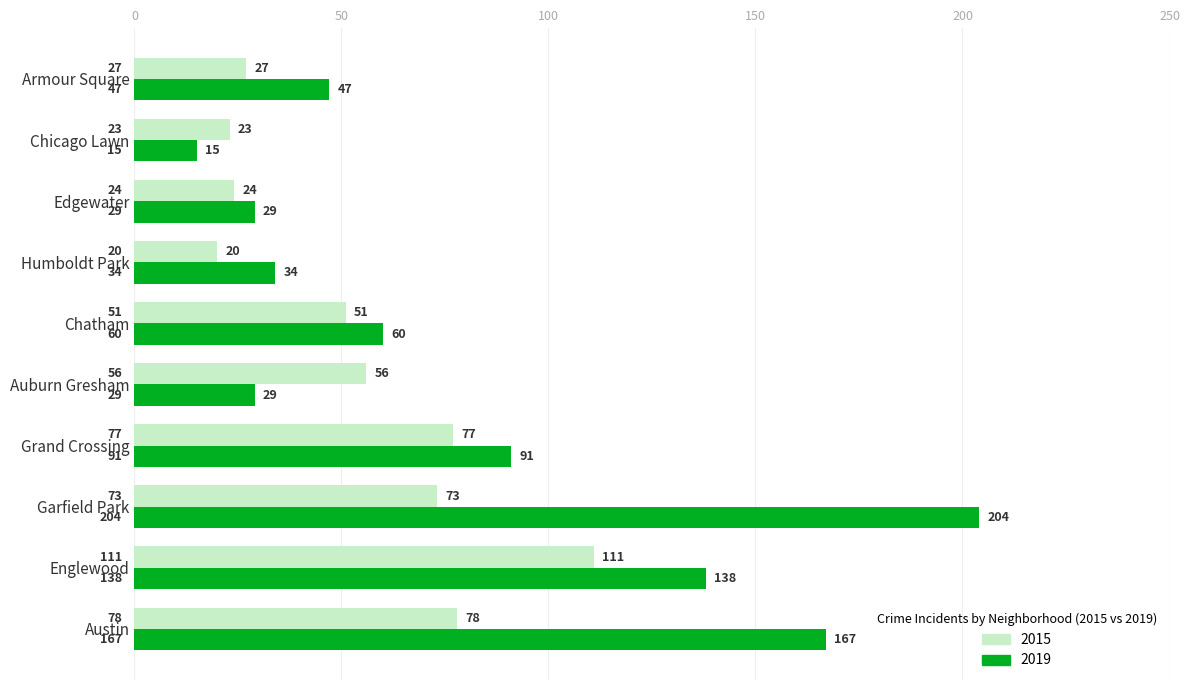

Is it true that 2015 equals 111 at Englewood?

True